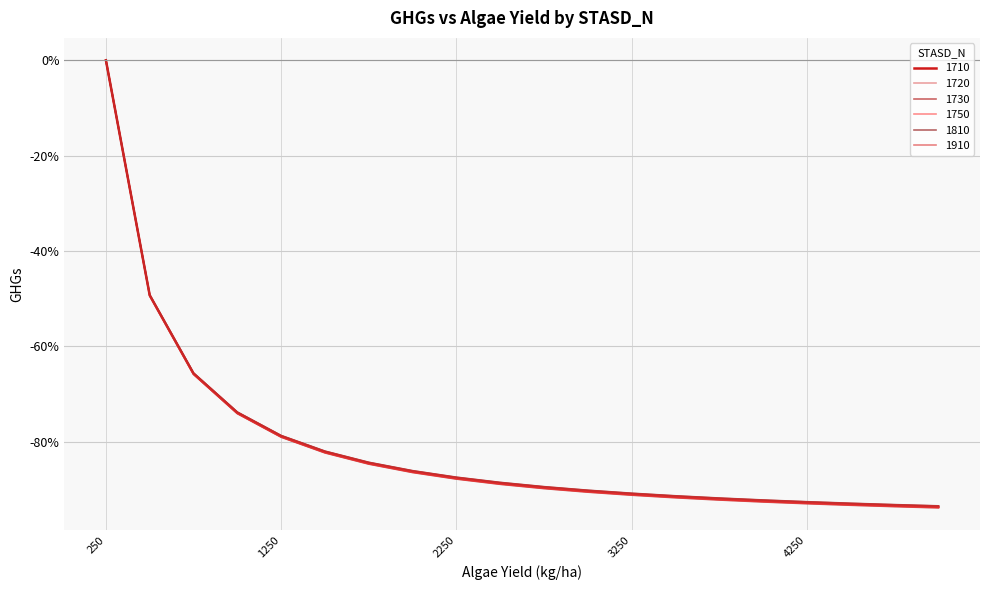

At which category is the sum across all series the highest?

250